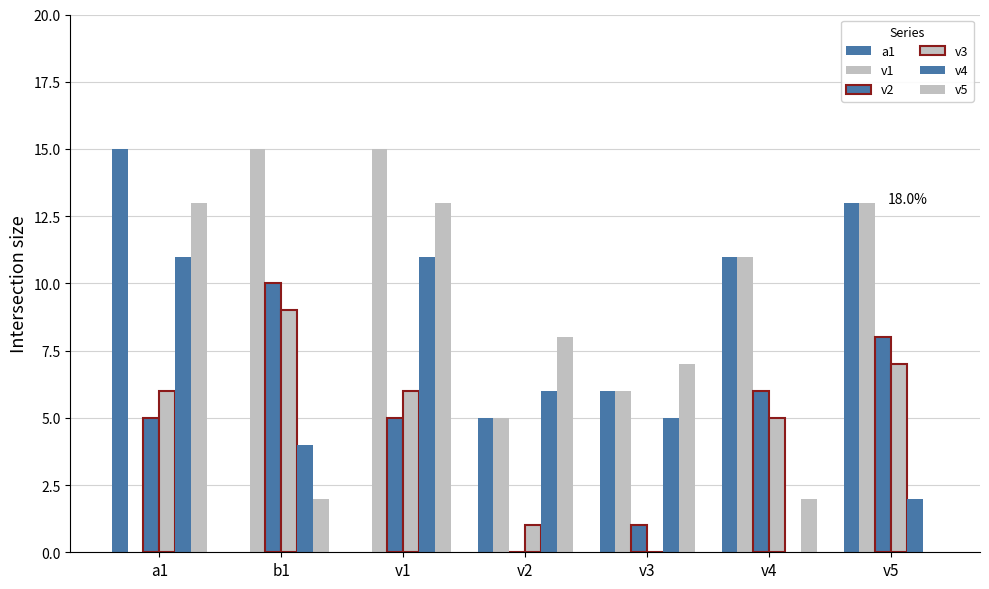

The v2 series shows 6 at v4. True or false?

True